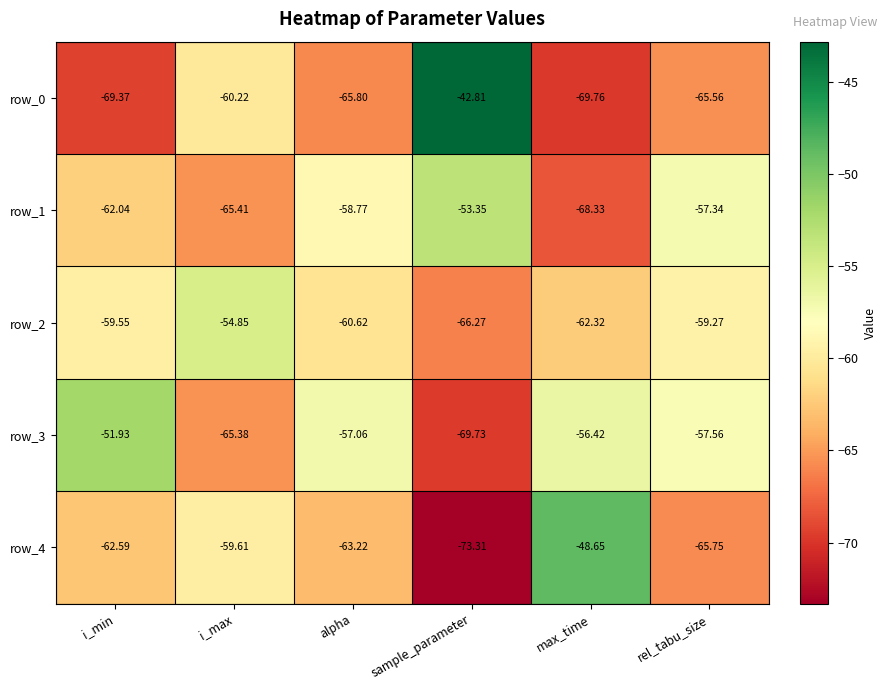

How many data points does each series have?

6